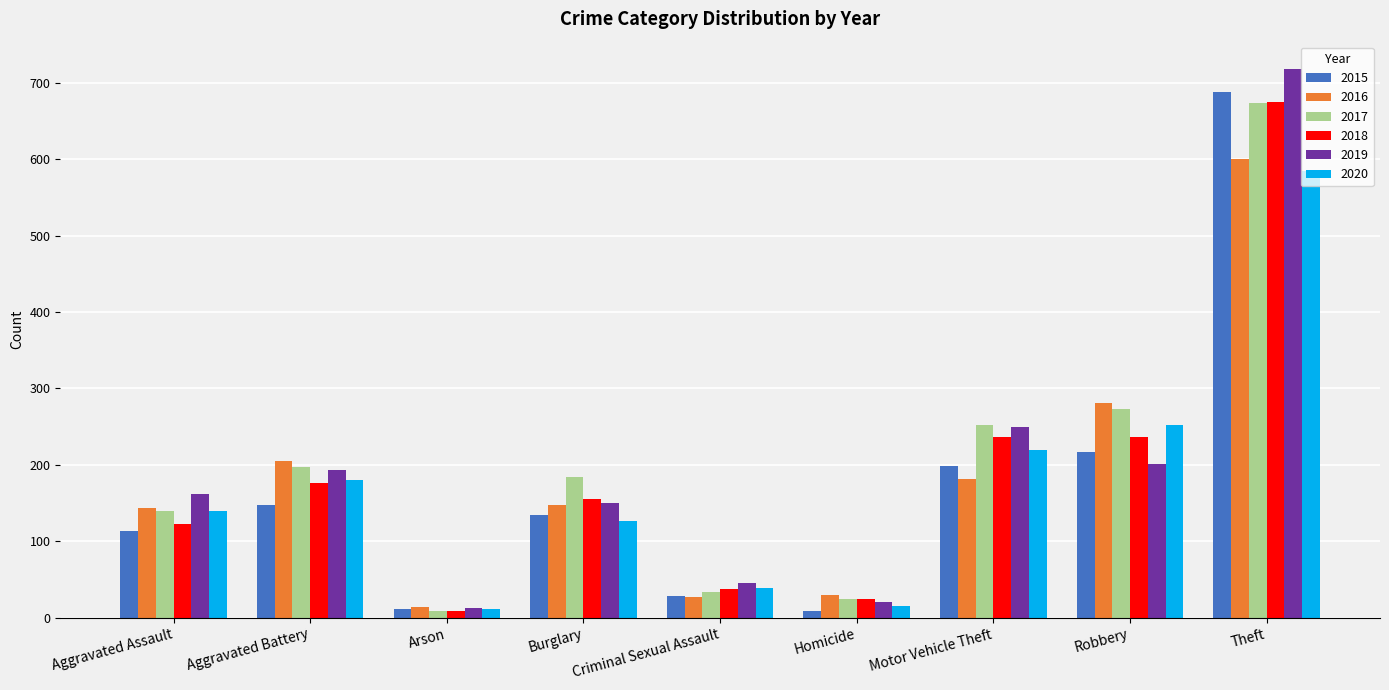

What are all the series names shown in the legend?

2015, 2016, 2017, 2018, 2019, 2020